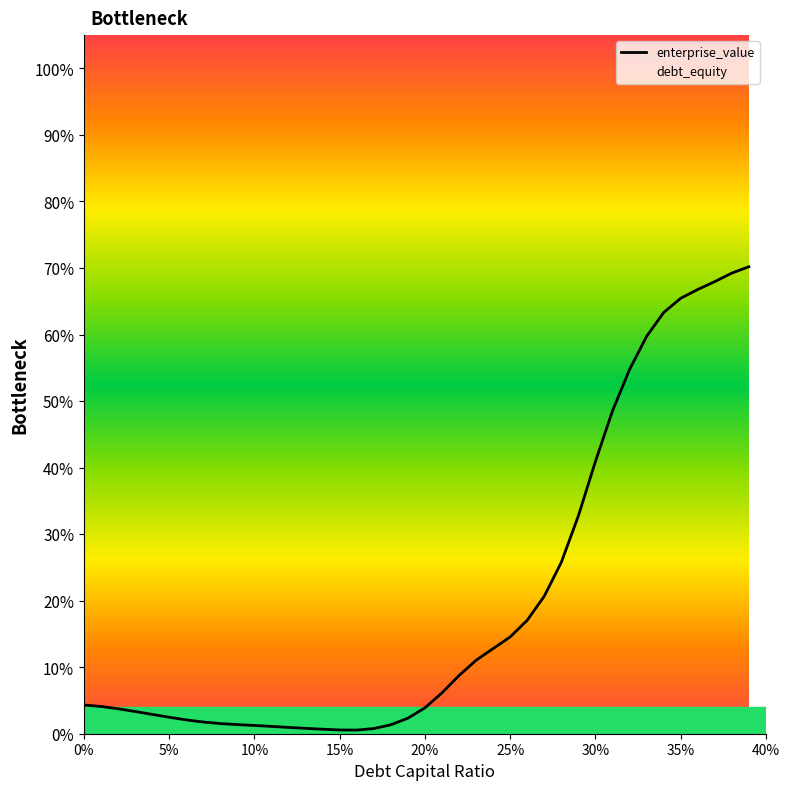

The value at 15 is 0.0. True or false?

True